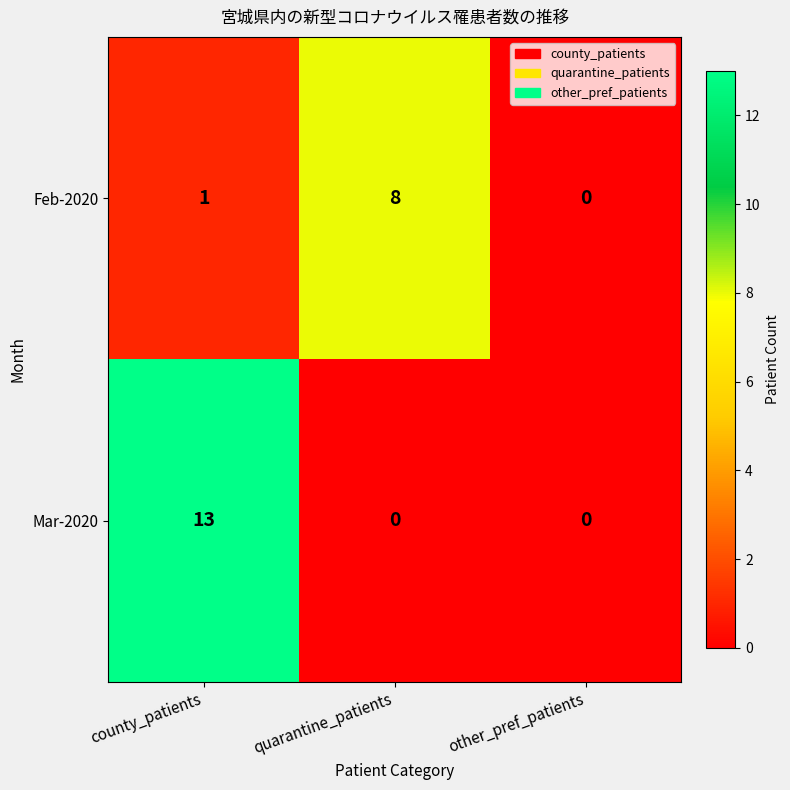

What is the total value across all series at quarantine_patients?

8